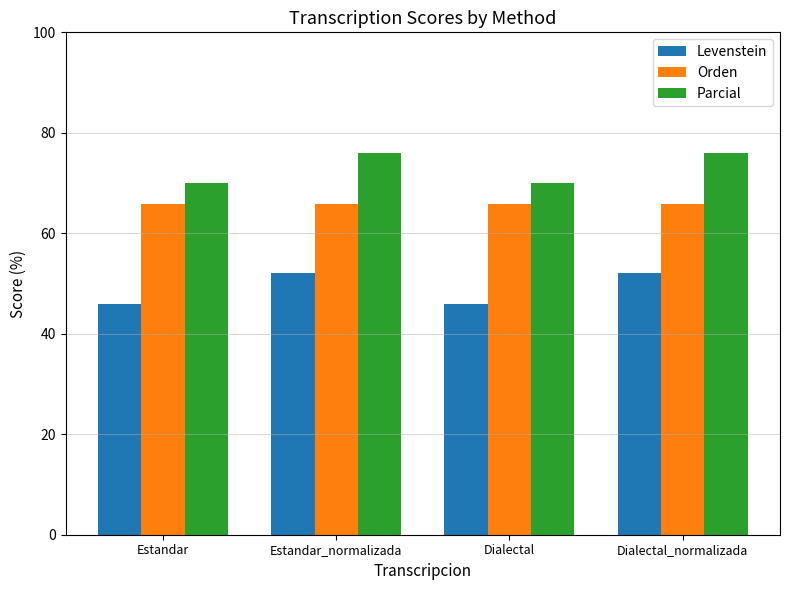

What is the lowest value of the Levenstein series?

45.9